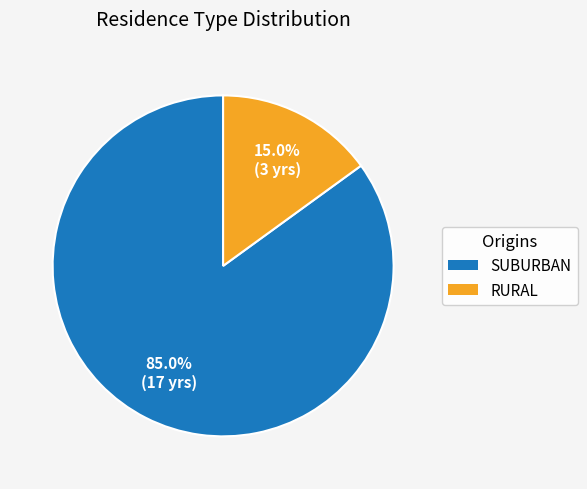

Is there a majority slice in this chart?

Yes